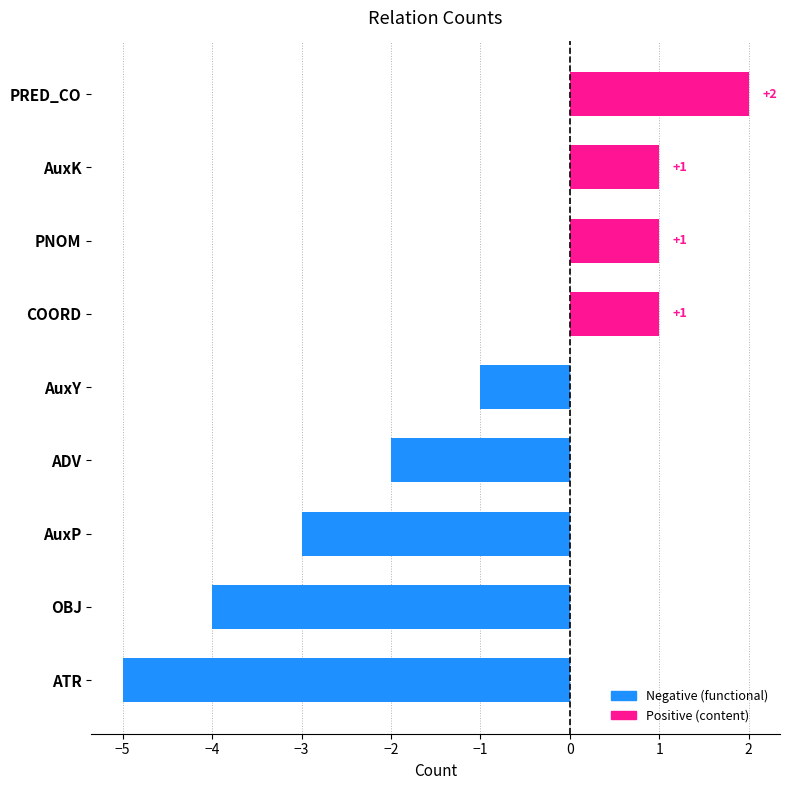

How many positive values are there?

4